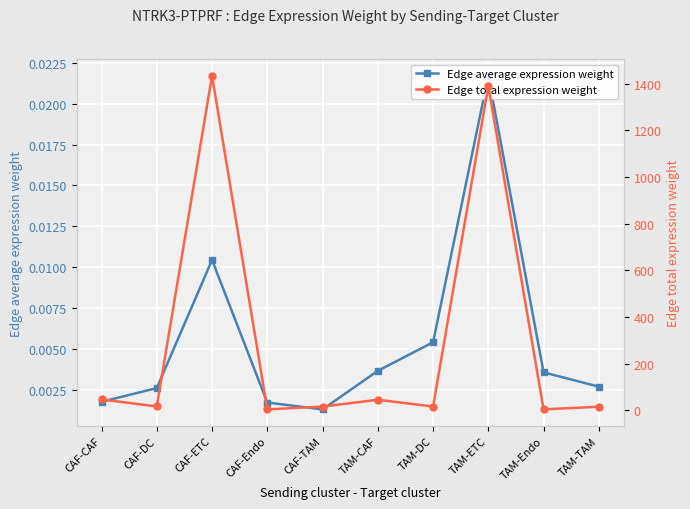

Count the number of categories in the chart.

10